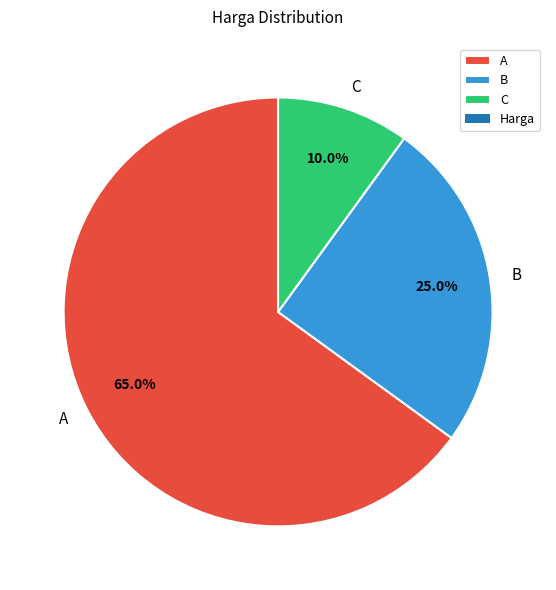

Combined, what portion of the pie is A and C?

75.0%